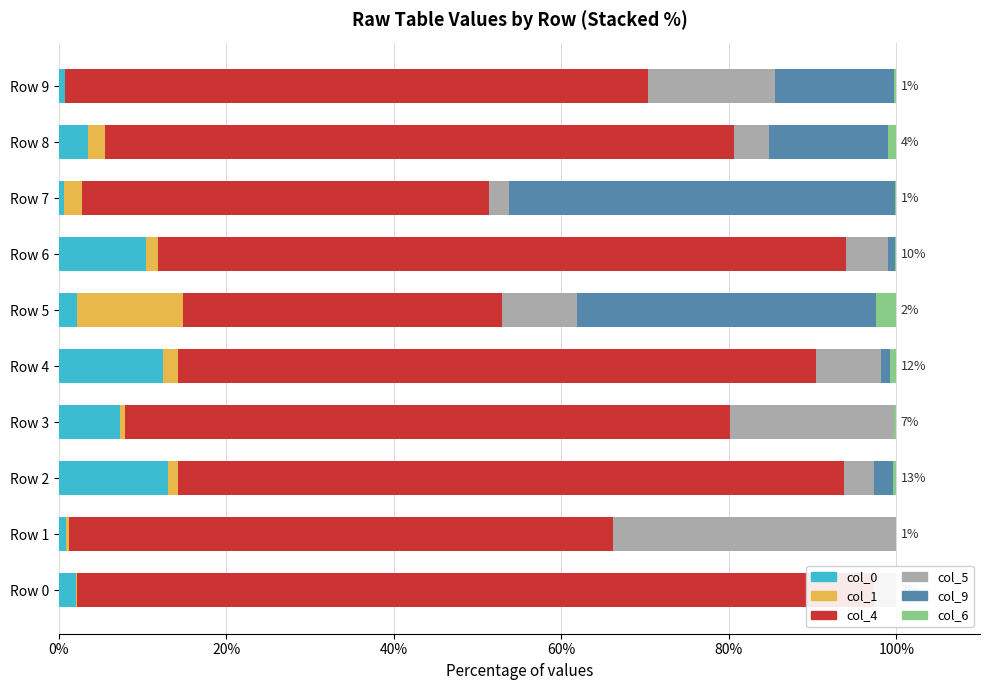

List the series in order of their peak value, lowest first.

col_6, col_1, col_0, col_5, col_9, col_4